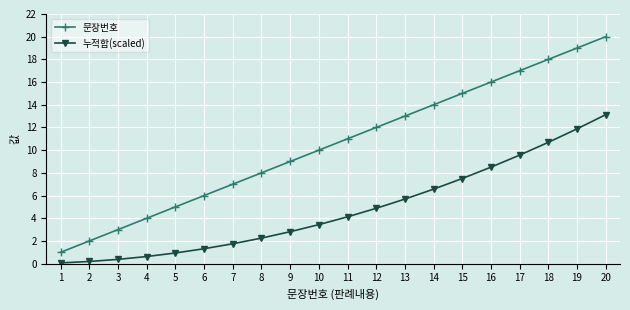

What is the average value of the 문장번호 series?

10.5